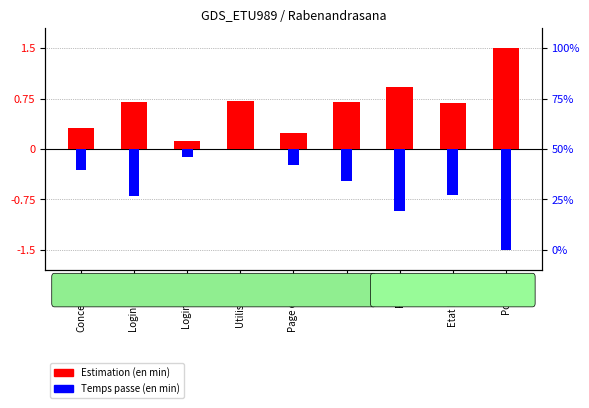

What is the label of the 5th bar from the left?

Page erreur